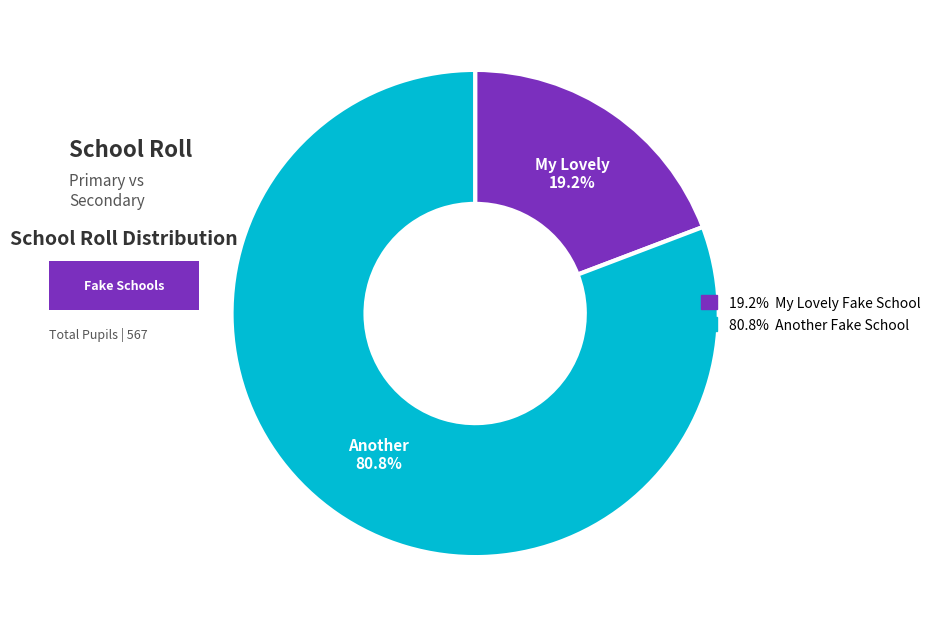

Is there a majority slice in this chart?

Yes